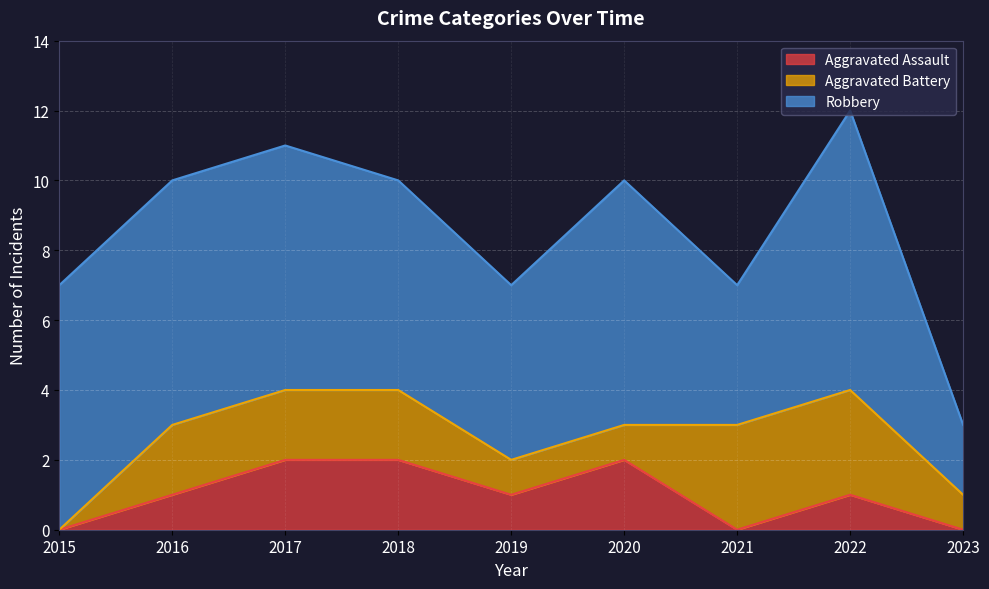

Where is Aggravated Battery nearest to the value 1?

2019